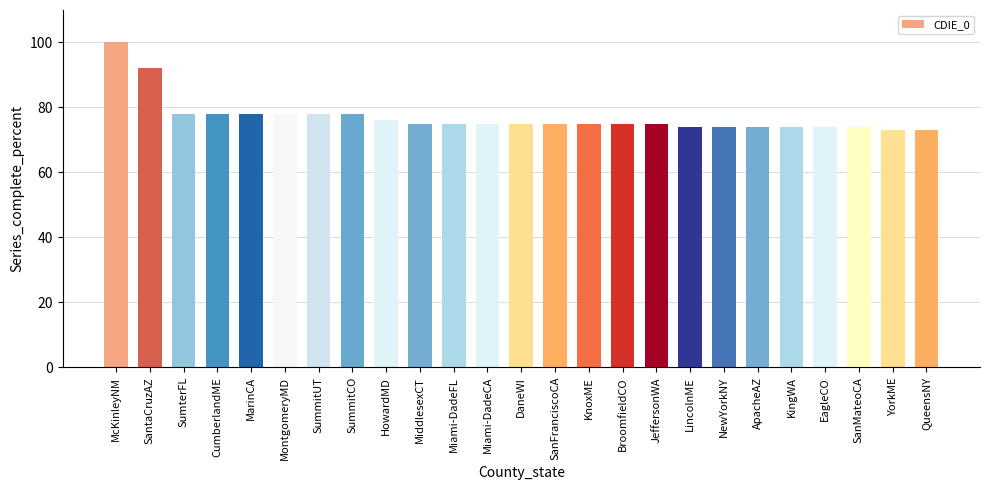

What is the average value?

77